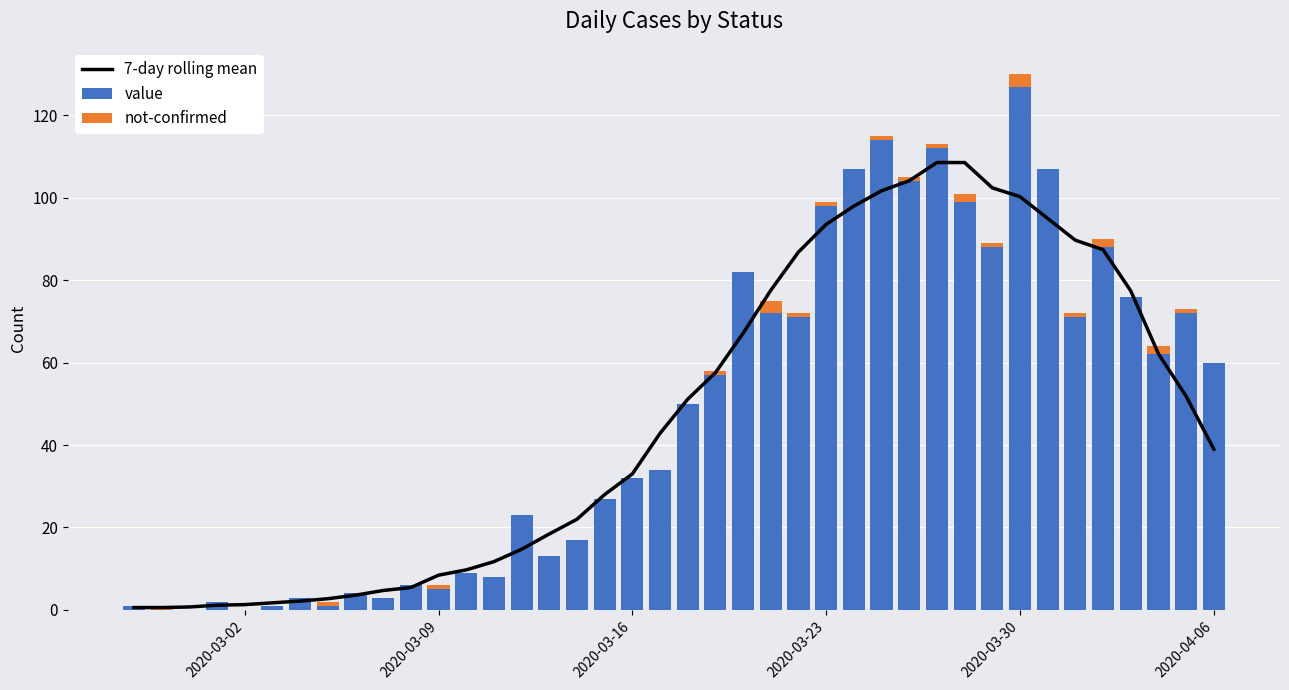

What is the maximum value for value?

127